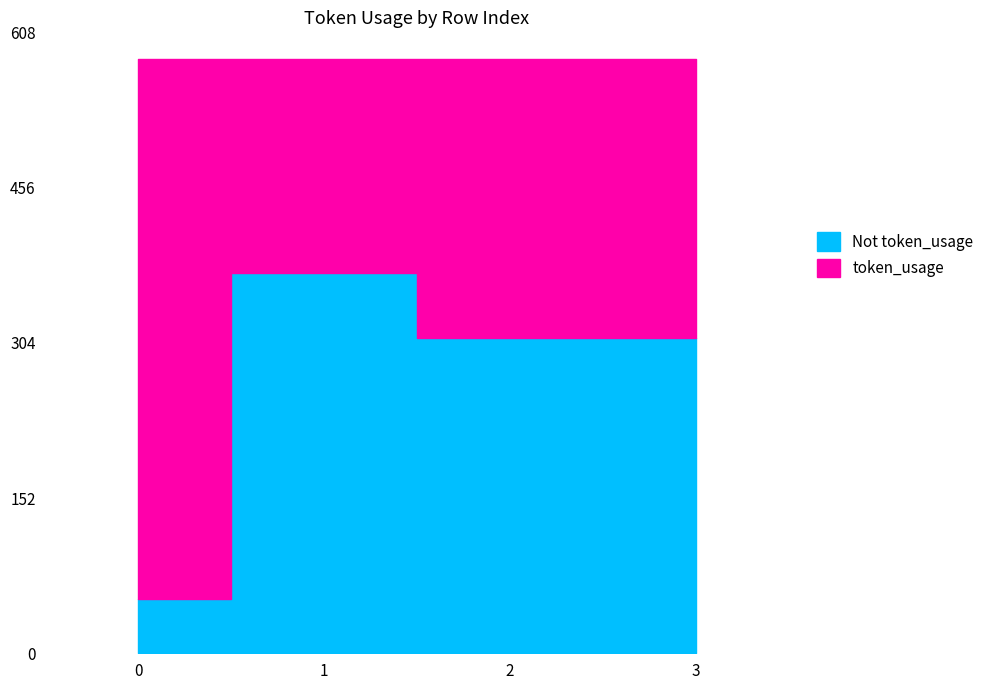

Which category has the lowest value across all series?

1